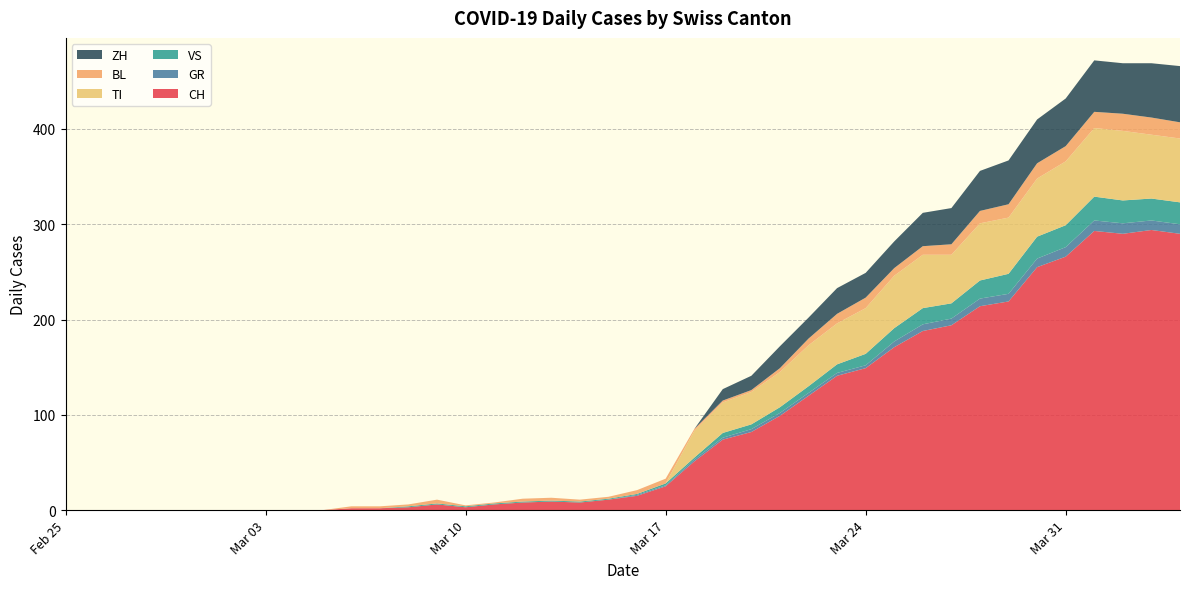

Reading right to left, extract all data points from this chart.

CH: 2020-04-04=290	2020-04-03=294	2020-04-02=290	2020-04-01=293	2020-03-31=266	2020-03-30=255	2020-03-29=219	2020-03-28=214	2020-03-27=194	2020-03-26=188	2020-03-25=171	2020-03-24=149	2020-03-23=141	2020-03-22=120	2020-03-21=99	2020-03-20=82	2020-03-19=74	2020-03-18=51	2020-03-17=25	2020-03-16=15	2020-03-15=11	2020-03-14=8	2020-03-13=9	2020-03-12=8	2020-03-11=6	2020-03-10=3	2020-03-09=6	2020-03-08=3	2020-03-07=2	2020-03-06=2	2020-03-05=0	2020-03-04=0	2020-03-03=0	2020-03-02=0	2020-03-01=0	2020-02-29=0	2020-02-28=0	2020-02-27=0	2020-02-26=0	2020-02-25=0
GR: 2020-04-04=10	2020-04-03=10	2020-04-02=11	2020-04-01=11	2020-03-31=10	2020-03-30=9	2020-03-29=8	2020-03-28=8	2020-03-27=7	2020-03-26=7	2020-03-25=6	2020-03-24=3	2020-03-23=3	2020-03-22=3	2020-03-21=3	2020-03-20=3	2020-03-19=2	2020-03-18=2	2020-03-17=1	2020-03-16=1	2020-03-15=0	2020-03-14=0	2020-03-13=0	2020-03-12=0	2020-03-11=0	2020-03-10=0	2020-03-09=0	2020-03-08=0	2020-03-07=0	2020-03-06=0	2020-03-05=0	2020-03-04=0	2020-03-03=0	2020-03-02=0	2020-03-01=0	2020-02-29=0	2020-02-28=0	2020-02-27=0	2020-02-26=0	2020-02-25=0
VS: 2020-04-04=23	2020-04-03=23	2020-04-02=24	2020-04-01=25	2020-03-31=23	2020-03-30=23	2020-03-29=21	2020-03-28=19	2020-03-27=16	2020-03-26=17	2020-03-25=14	2020-03-24=12	2020-03-23=9	2020-03-22=7	2020-03-21=6	2020-03-20=5	2020-03-19=5	2020-03-18=2	2020-03-17=2	2020-03-16=1	2020-03-15=1	2020-03-14=1	2020-03-13=1	2020-03-12=1	2020-03-11=1	2020-03-10=1	2020-03-09=1	2020-03-08=1	2020-03-07=0	2020-03-06=0	2020-03-05=0	2020-03-04=0	2020-03-03=0	2020-03-02=0	2020-03-01=0	2020-02-29=0	2020-02-28=0	2020-02-27=0	2020-02-26=0	2020-02-25=0
TI: 2020-04-04=67	2020-04-03=67	2020-04-02=73	2020-04-01=72	2020-03-31=67	2020-03-30=61	2020-03-29=59	2020-03-28=60	2020-03-27=51	2020-03-26=56	2020-03-25=55	2020-03-24=48	2020-03-23=43	2020-03-22=43	2020-03-21=37	2020-03-20=34	2020-03-19=32	2020-03-18=28	2020-03-17=0	2020-03-16=0	2020-03-15=0	2020-03-14=0	2020-03-13=0	2020-03-12=0	2020-03-11=0	2020-03-10=0	2020-03-09=0	2020-03-08=0	2020-03-07=0	2020-03-06=0	2020-03-05=0	2020-03-04=0	2020-03-03=0	2020-03-02=0	2020-03-01=0	2020-02-29=0	2020-02-28=0	2020-02-27=0	2020-02-26=0	2020-02-25=0
BL: 2020-04-04=17	2020-04-03=18	2020-04-02=18	2020-04-01=17	2020-03-31=16	2020-03-30=16	2020-03-29=14	2020-03-28=13	2020-03-27=11	2020-03-26=9	2020-03-25=8	2020-03-24=11	2020-03-23=10	2020-03-22=7	2020-03-21=4	2020-03-20=2	2020-03-19=2	2020-03-18=2	2020-03-17=5	2020-03-16=4	2020-03-15=2	2020-03-14=2	2020-03-13=3	2020-03-12=3	2020-03-11=1	2020-03-10=1	2020-03-09=4	2020-03-08=2	2020-03-07=2	2020-03-06=2	2020-03-05=0	2020-03-04=0	2020-03-03=0	2020-03-02=0	2020-03-01=0	2020-02-29=0	2020-02-28=0	2020-02-27=0	2020-02-26=0	2020-02-25=0
ZH: 2020-04-04=59	2020-04-03=57	2020-04-02=53	2020-04-01=54	2020-03-31=50	2020-03-30=46	2020-03-29=46	2020-03-28=42	2020-03-27=38	2020-03-26=35	2020-03-25=28	2020-03-24=26	2020-03-23=27	2020-03-22=22	2020-03-21=23	2020-03-20=15	2020-03-19=12	2020-03-18=0	2020-03-17=0	2020-03-16=0	2020-03-15=0	2020-03-14=0	2020-03-13=0	2020-03-12=0	2020-03-11=0	2020-03-10=0	2020-03-09=0	2020-03-08=0	2020-03-07=0	2020-03-06=0	2020-03-05=0	2020-03-04=0	2020-03-03=0	2020-03-02=0	2020-03-01=0	2020-02-29=0	2020-02-28=0	2020-02-27=0	2020-02-26=0	2020-02-25=0